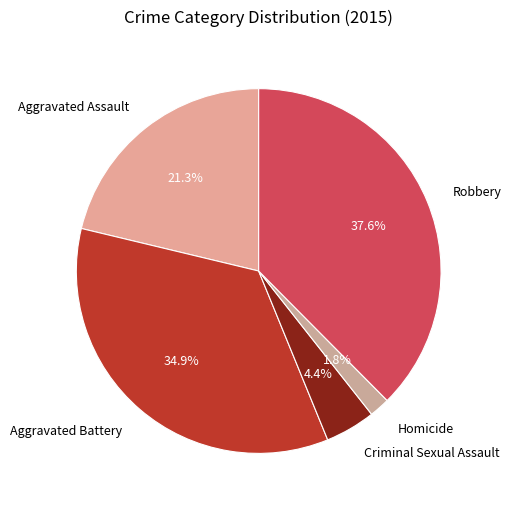

What percentage is NOT represented by Robbery?

62.4%